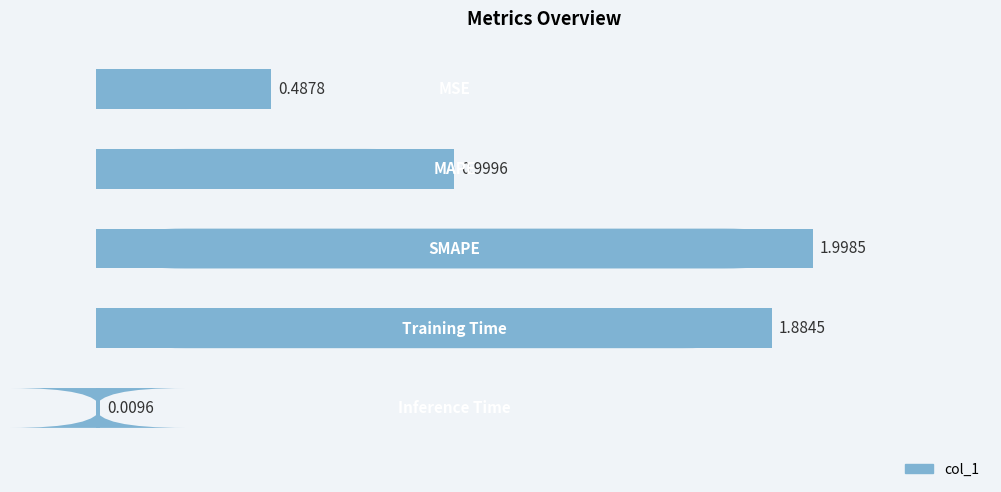

What is the change in value from 1.0 to 1.5?

-0.1